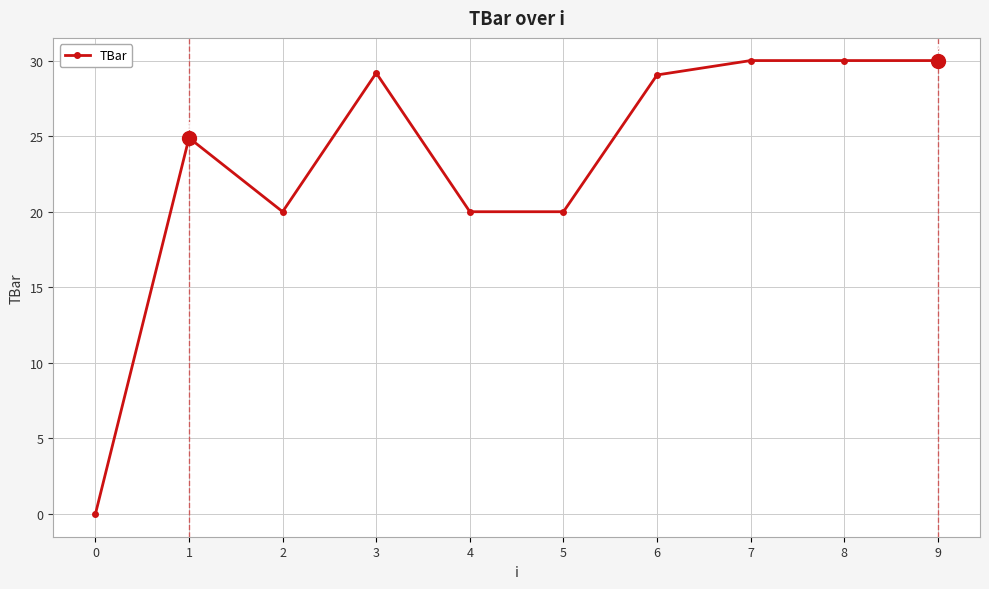

What is the approximate value at 5?

20.0